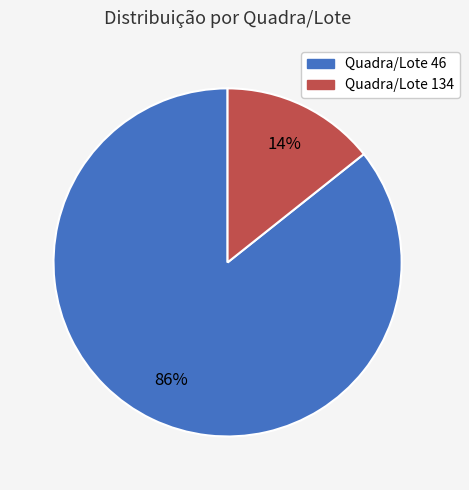

True or false: Quadra/Lote 134 accounts for 22% of the total.

False